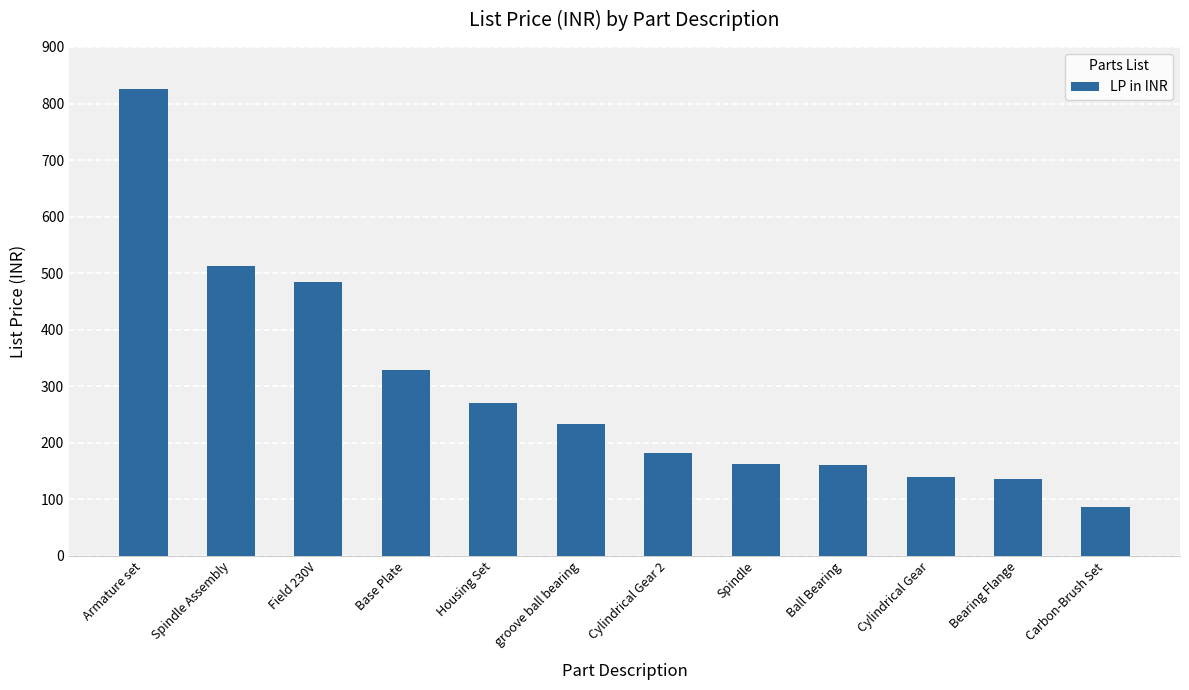

What is the greatest value displayed?

825